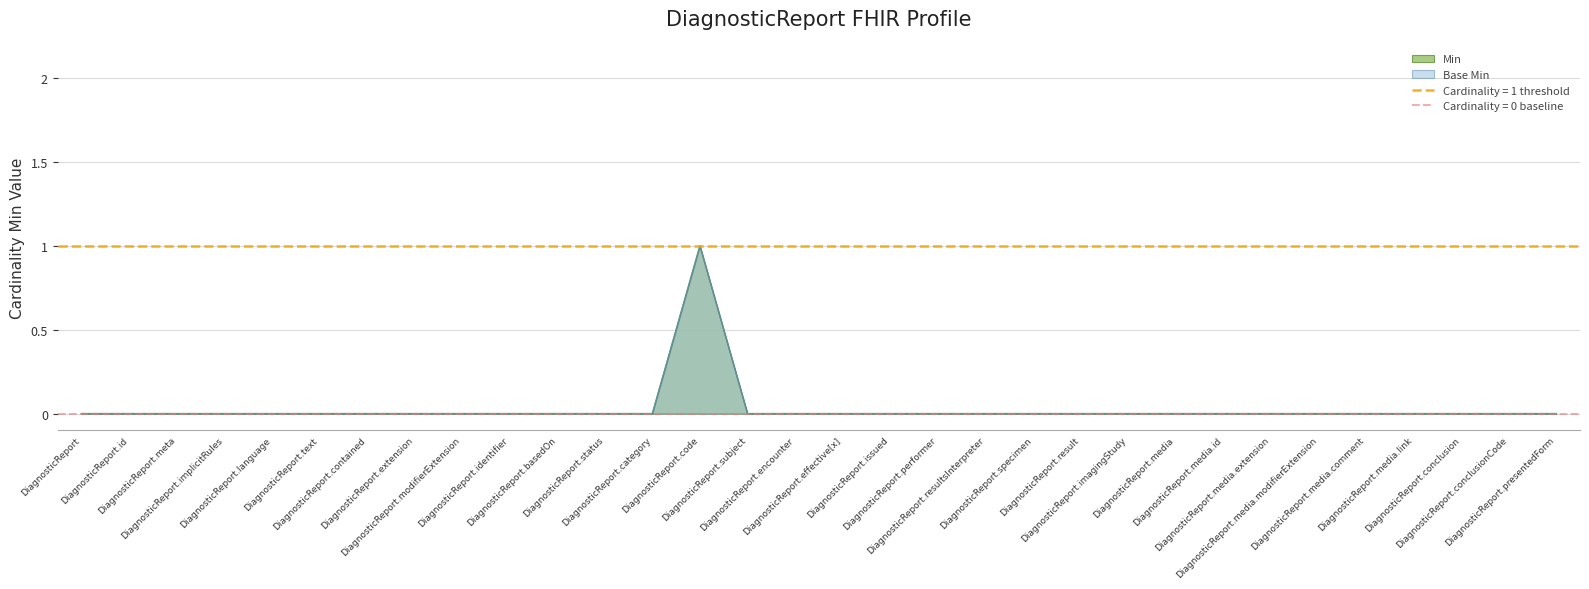

At how many categories does at least one series exceed 0?

1